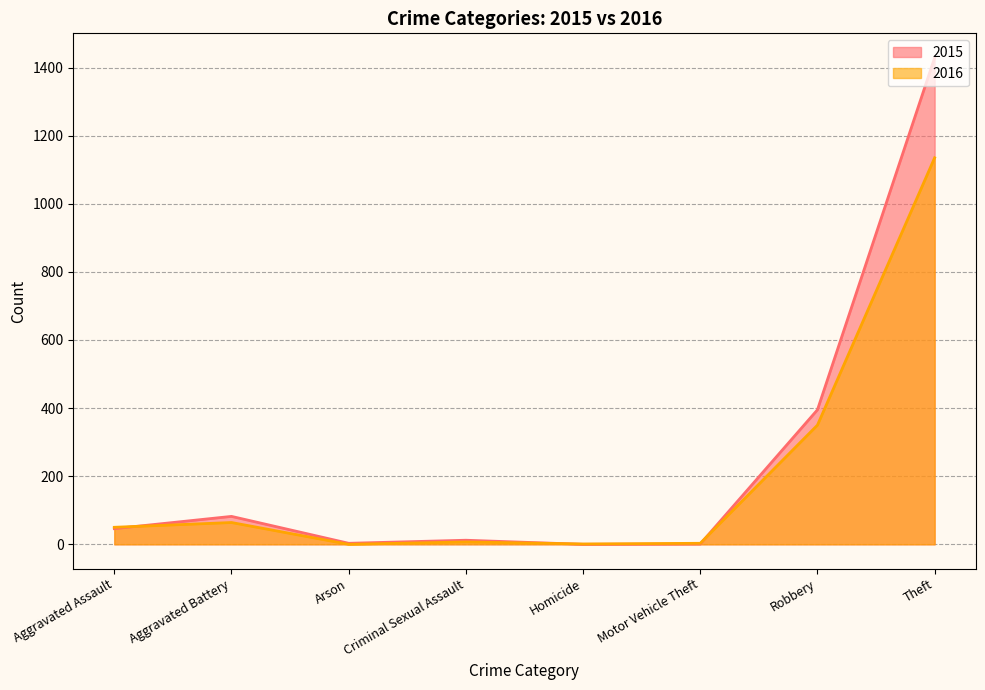

How many interior local valleys does the 2016 series have?

2